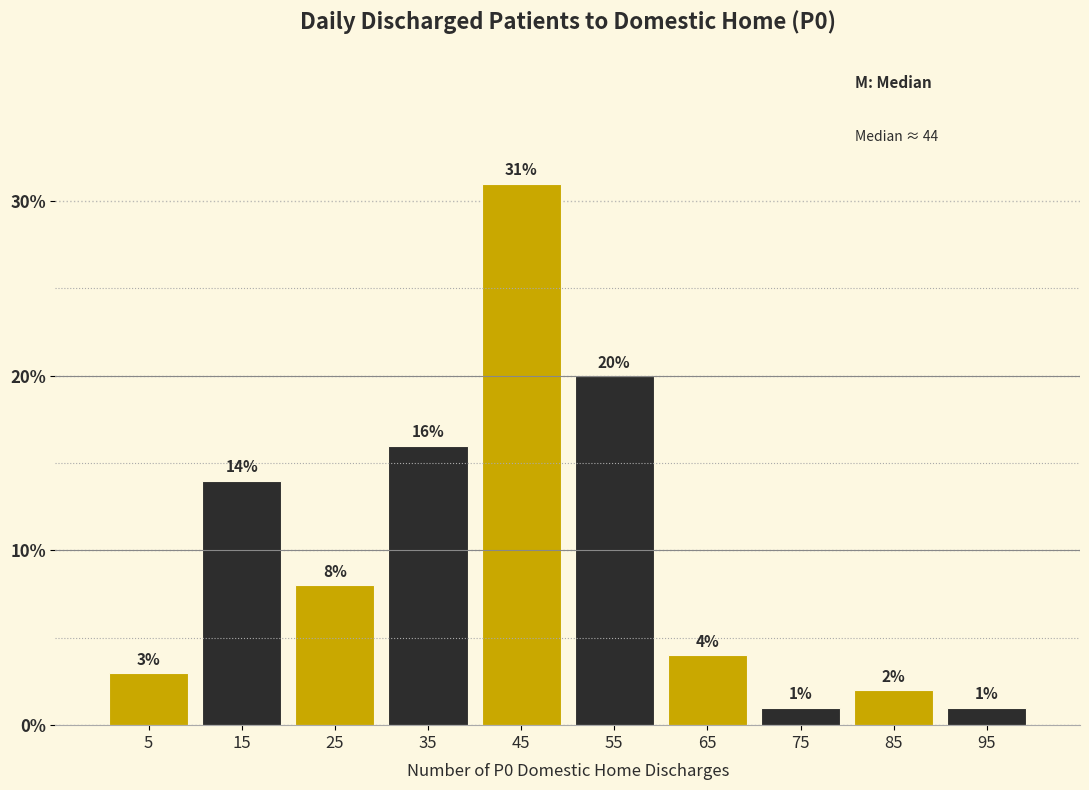

What is the height of the bar covering 30 to 40 on the x-axis?

16